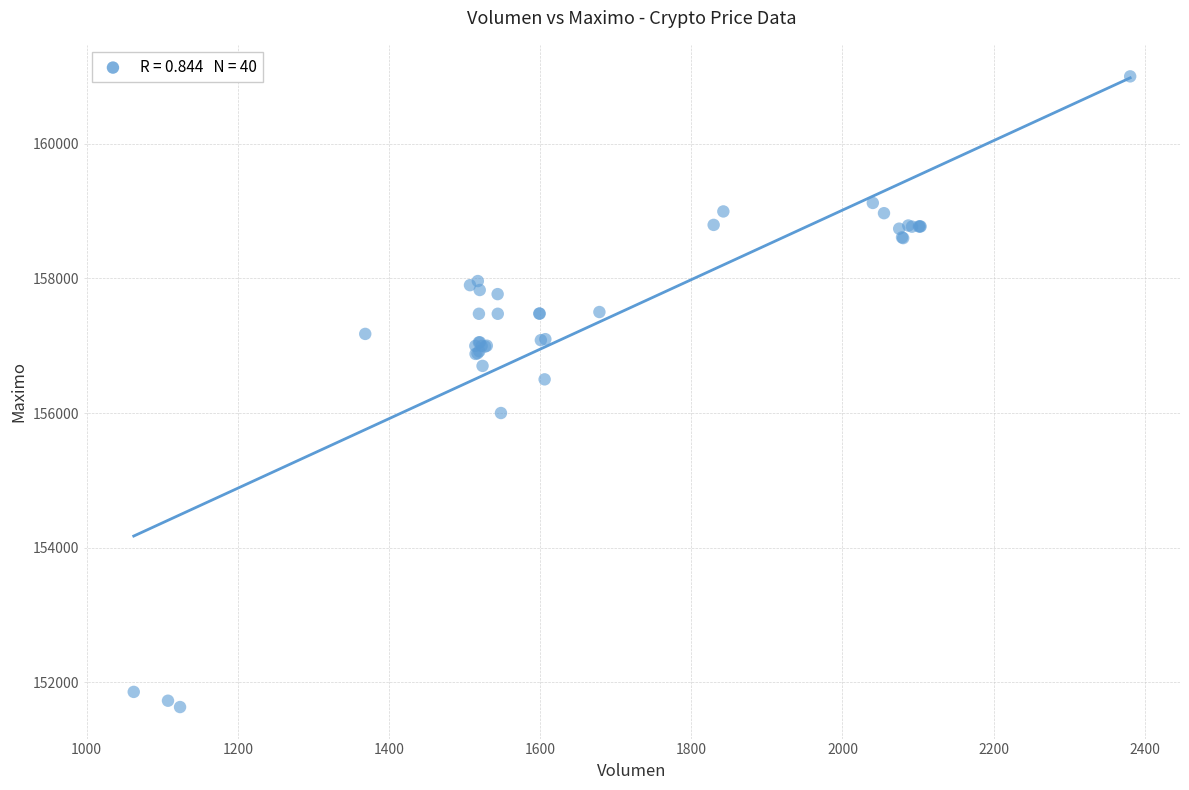

What Y value in the scatter plot is closest to 156316?

156500